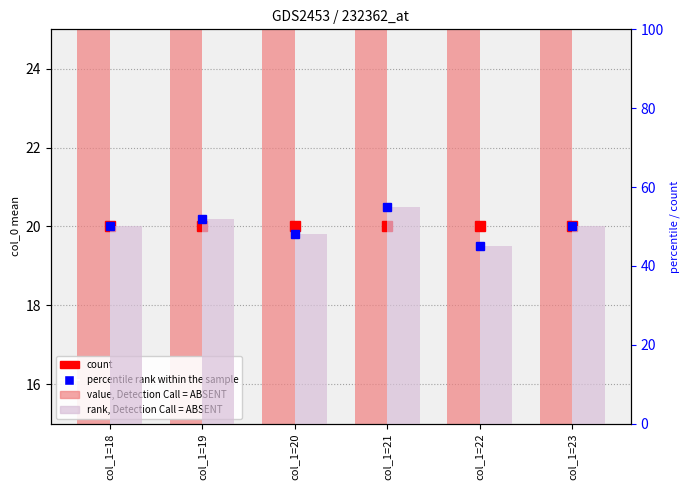

List the labels in order of percentile rank within the sample value, smallest first.

col_1=22, col_1=20, col_1=18, col_1=23, col_1=19, col_1=21